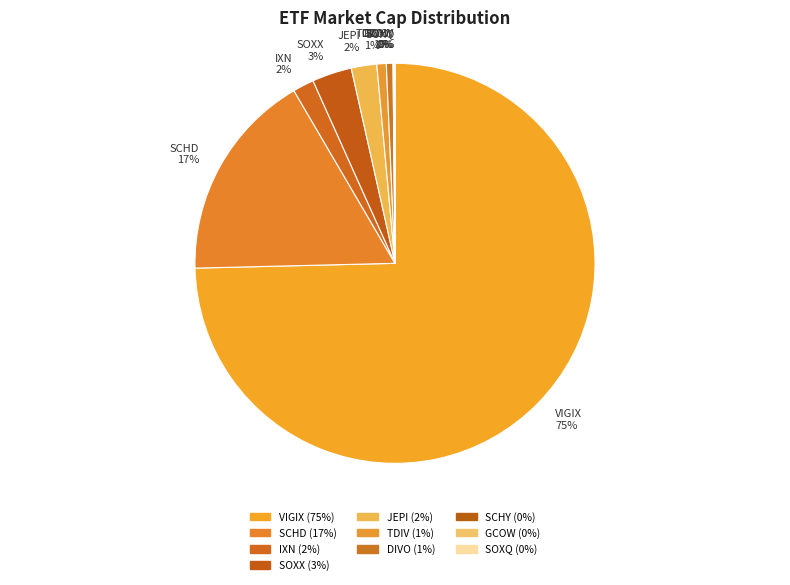

The IXN 2% slice represents 2% of the pie. True or false?

True